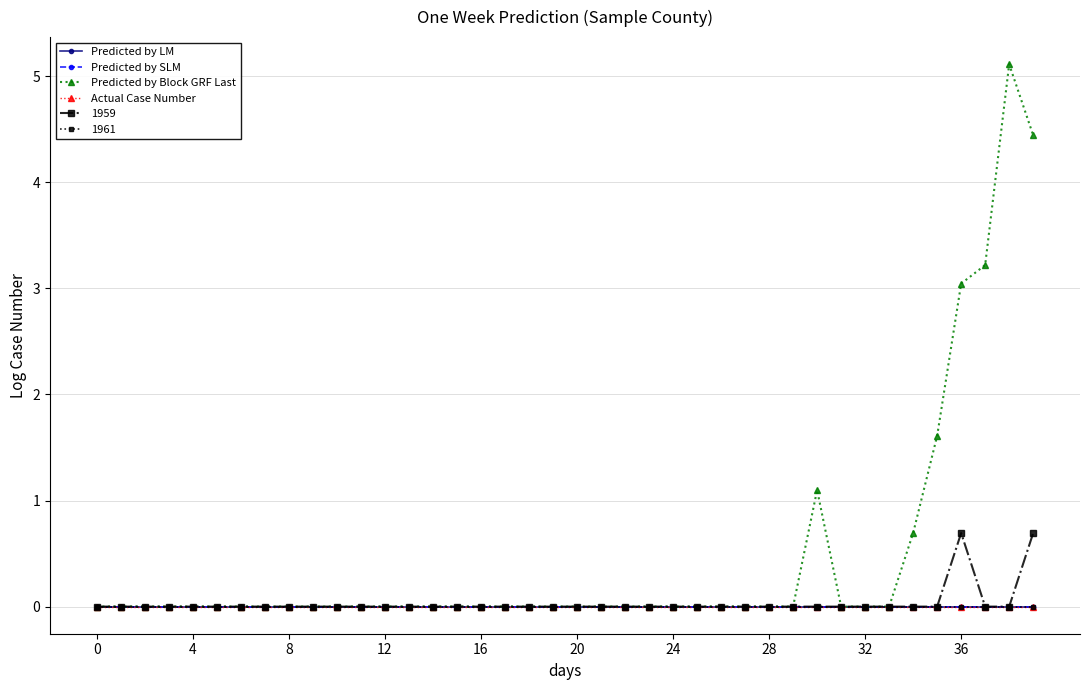

Which series has the largest range (max minus min)?

Predicted by Block GRF Last